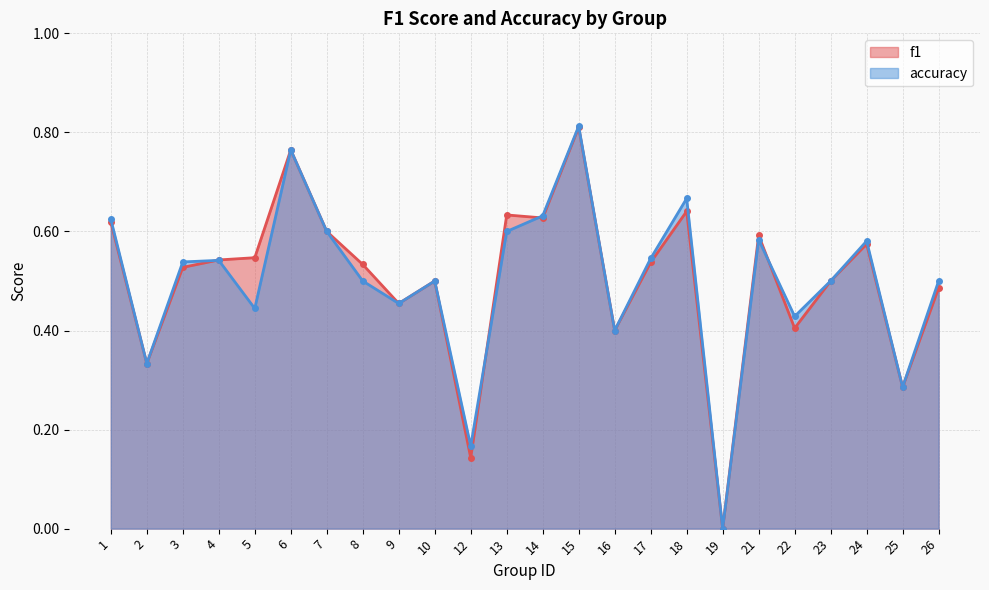

Reading right to left, transcribe all the data shown in this chart.

f1: 0.5	0.3	0.6	0.5	0.4	0.6	0.0	0.6	0.5	0.4	0.8	0.6	0.6	0.1	0.5	0.5	0.5	0.6	0.8	0.5	0.5	0.5	0.3	0.6
accuracy: 0.5	0.3	0.6	0.5	0.4	0.6	0.0	0.7	0.5	0.4	0.8	0.6	0.6	0.2	0.5	0.5	0.5	0.6	0.8	0.4	0.5	0.5	0.3	0.6